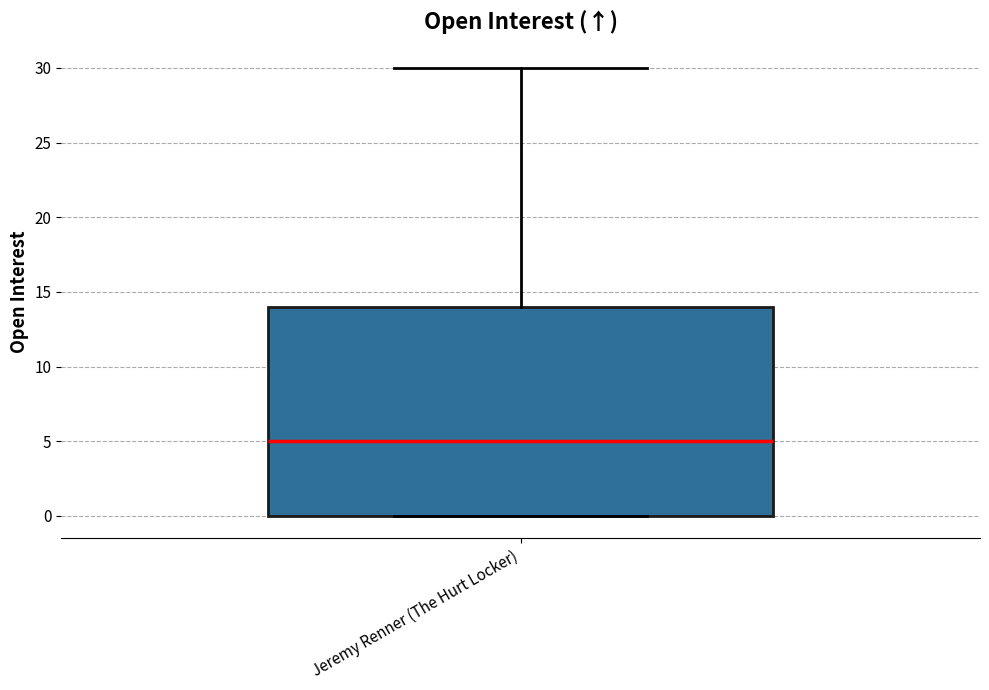

Where is the upper edge of the box for Jeremy Renner (The Hurt Locker) on the y-axis? The values are not printed on the chart, so give them approximately, as read against the axis.

14